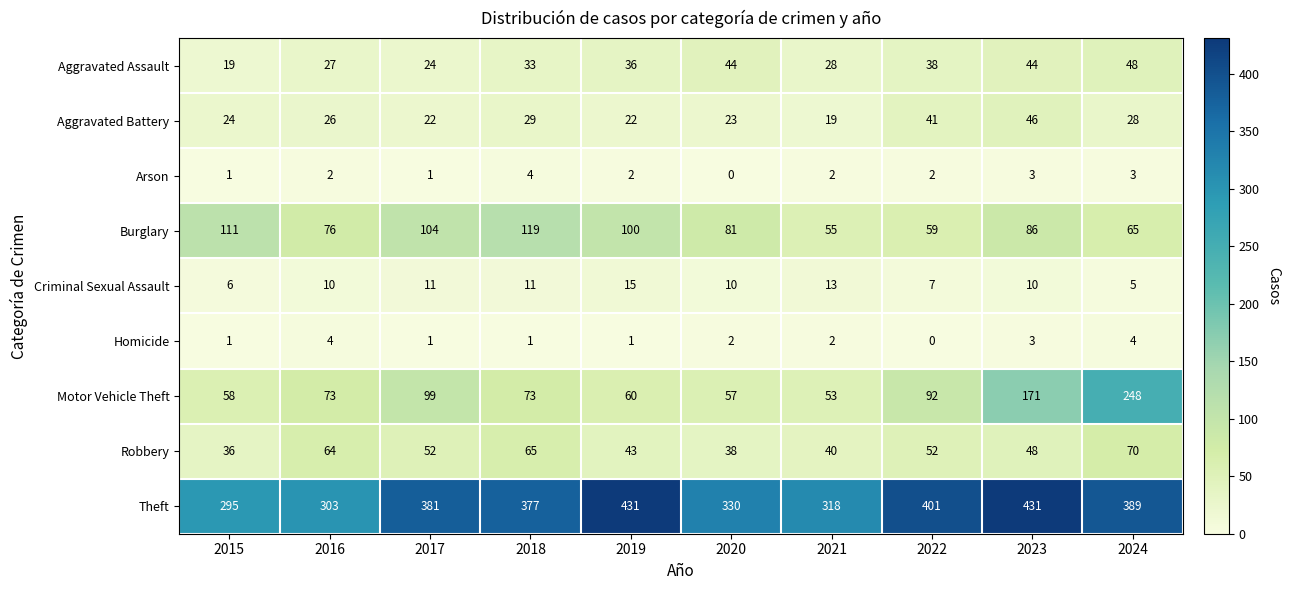

Is it true that Criminal Sexual Assault equals 13 at 2021?

True